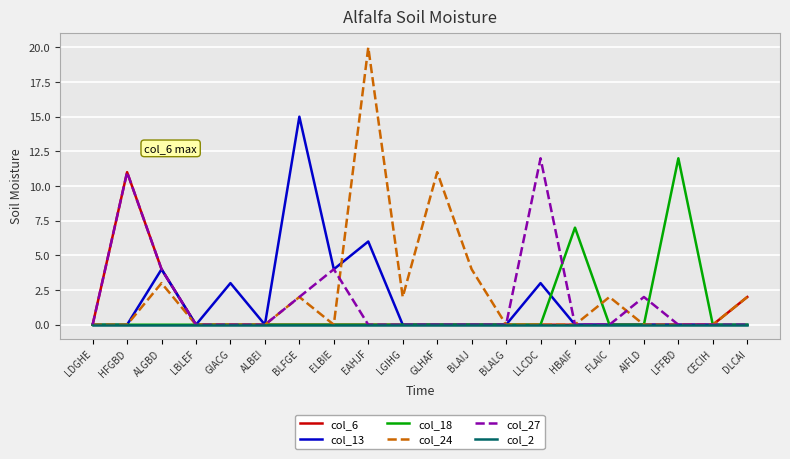

What position from the right is LFFBD?

3